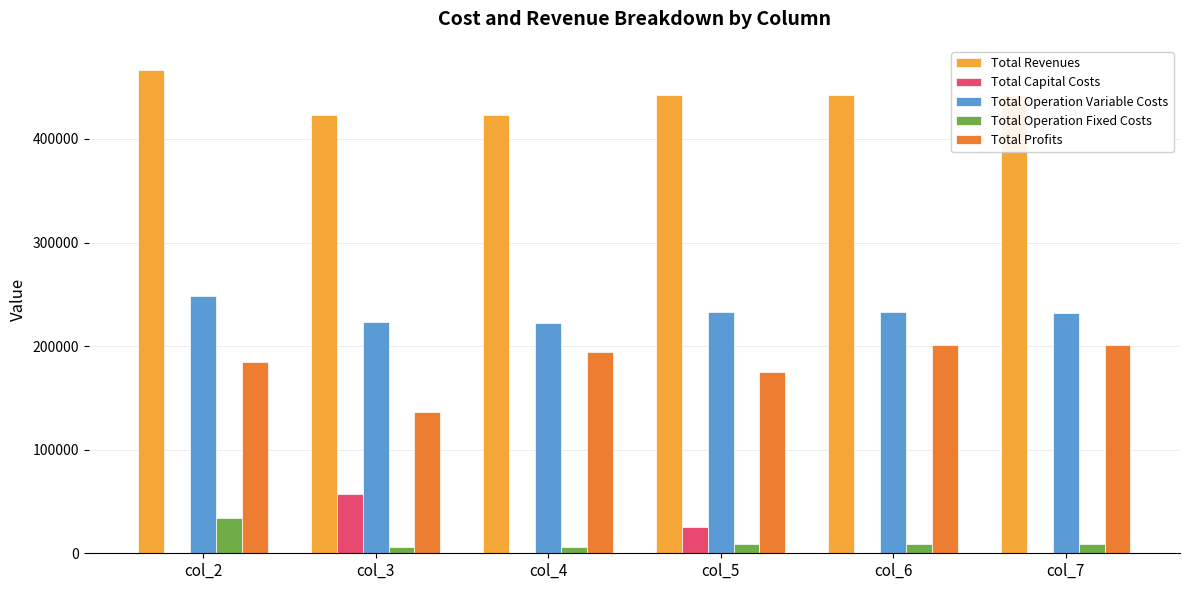

Where does the Total Profits series first go above 194574?

col_4